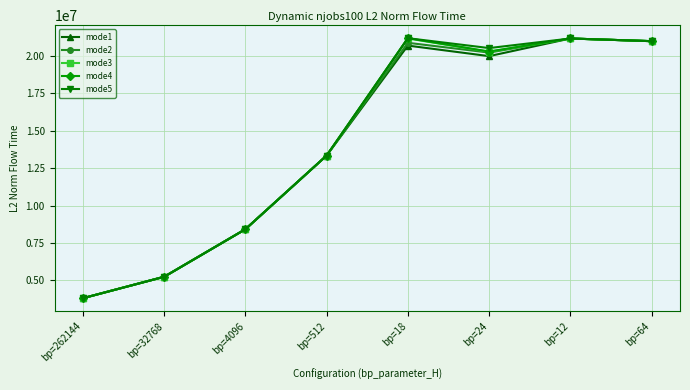

What are all the series names shown in the legend?

mode1, mode2, mode3, mode4, mode5